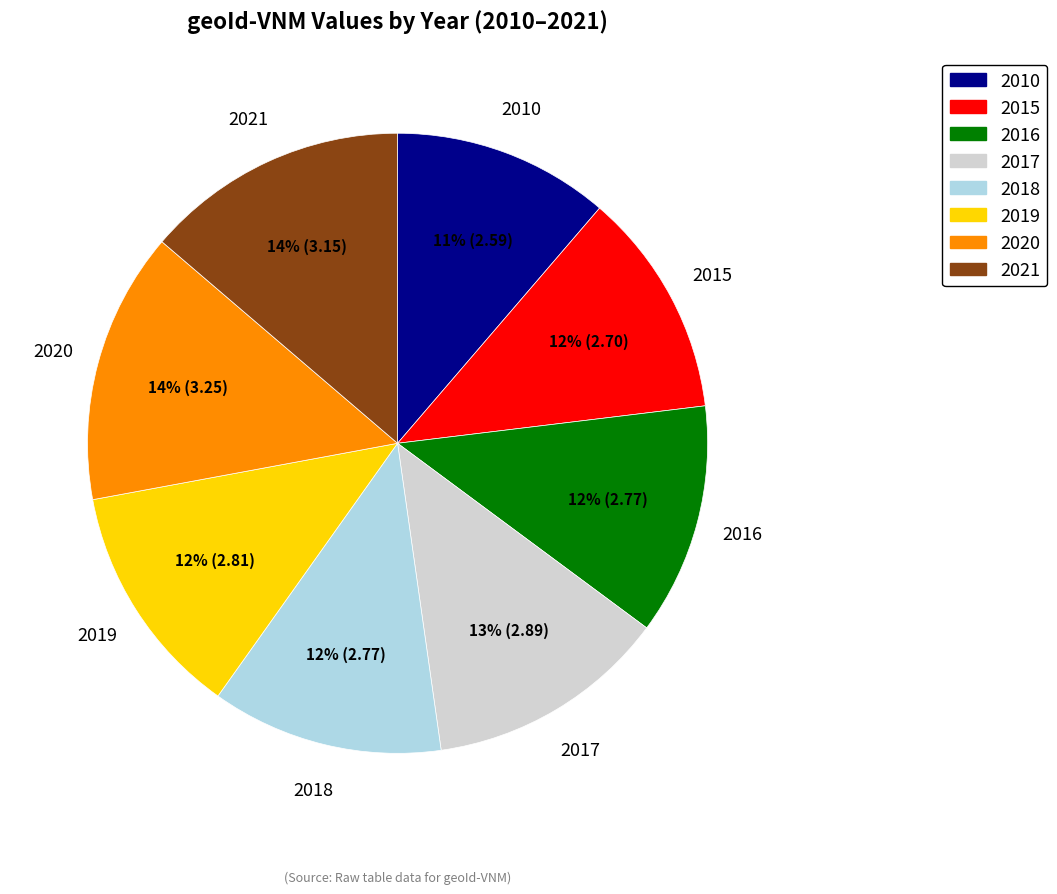

Does 2018 account for over 50% of the chart?

No